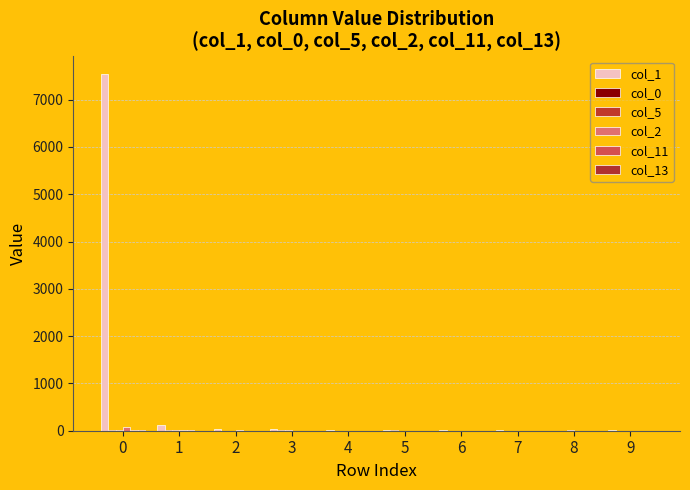

How many groups of bars are there?

10